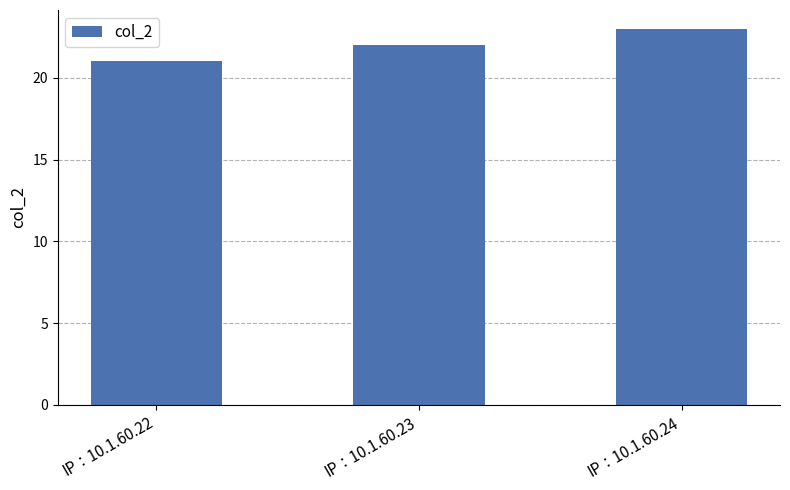

Reading right to left, what are all the values shown in this chart?

IP：10.1.60.24=23	IP：10.1.60.23=22	IP：10.1.60.22=21